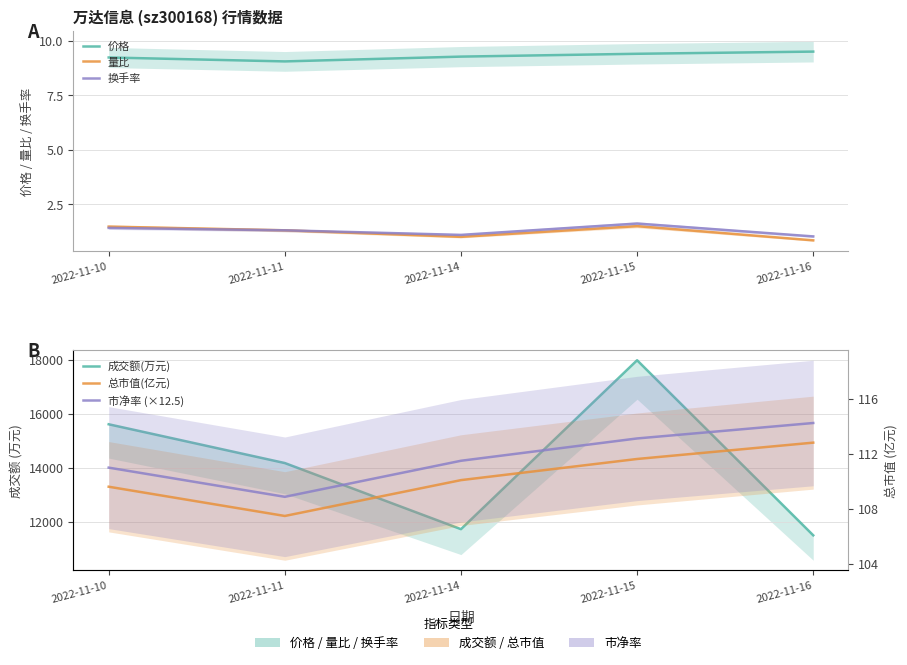

What is the greatest value displayed?

17973.0